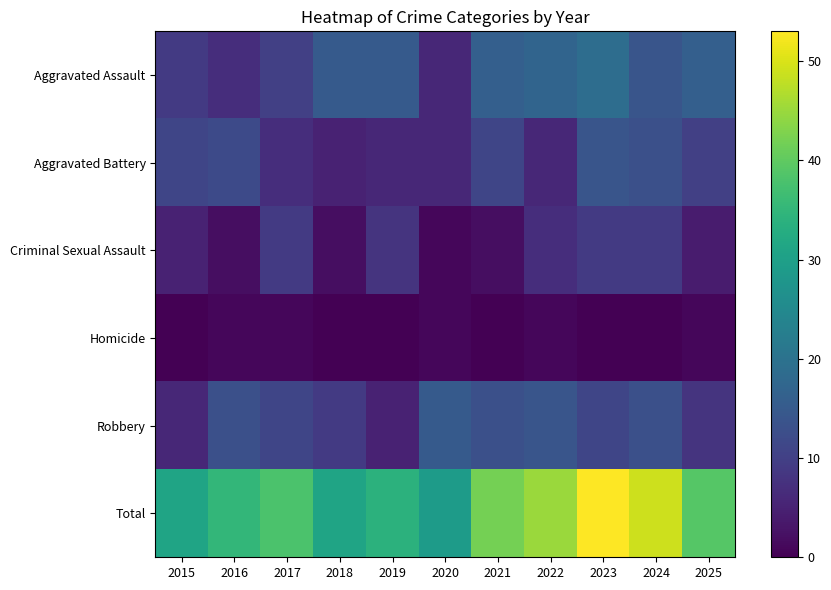

List the series in order of their peak value, highest first.

Total, Aggravated Assault, Robbery, Aggravated Battery, Criminal Sexual Assault, Homicide